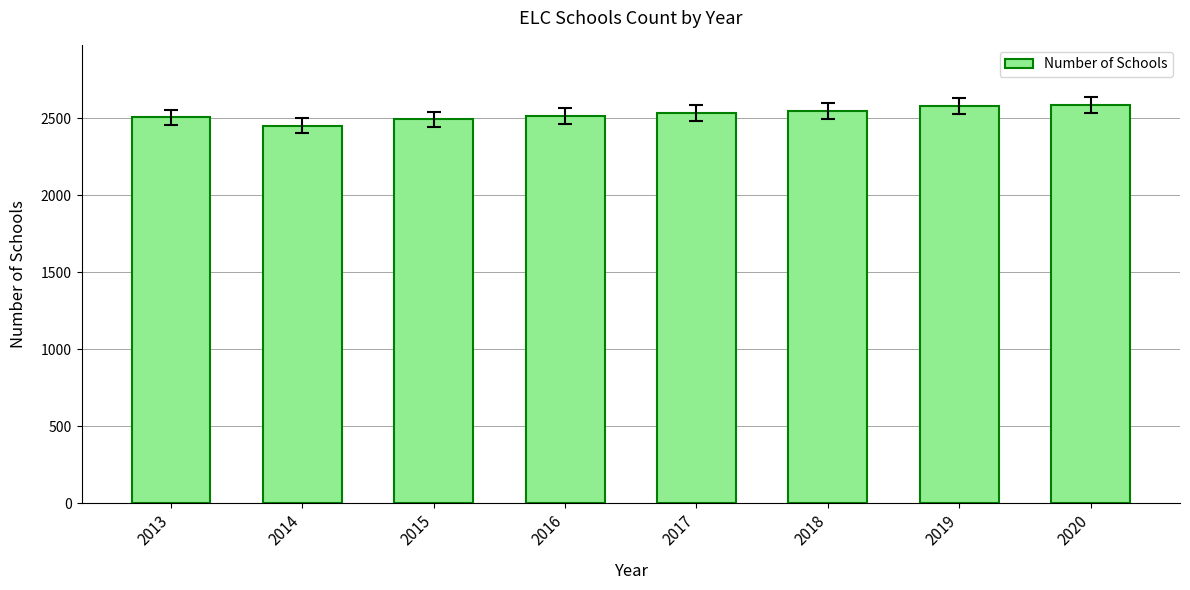

Does the chart contain any negative values?

No